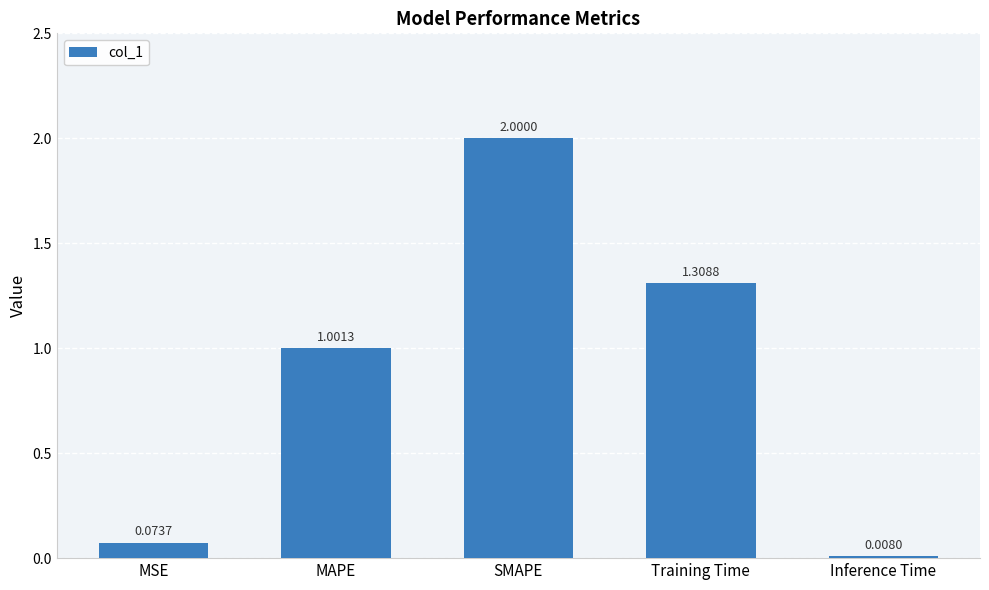

Where is the data nearest to the value 1?

MAPE